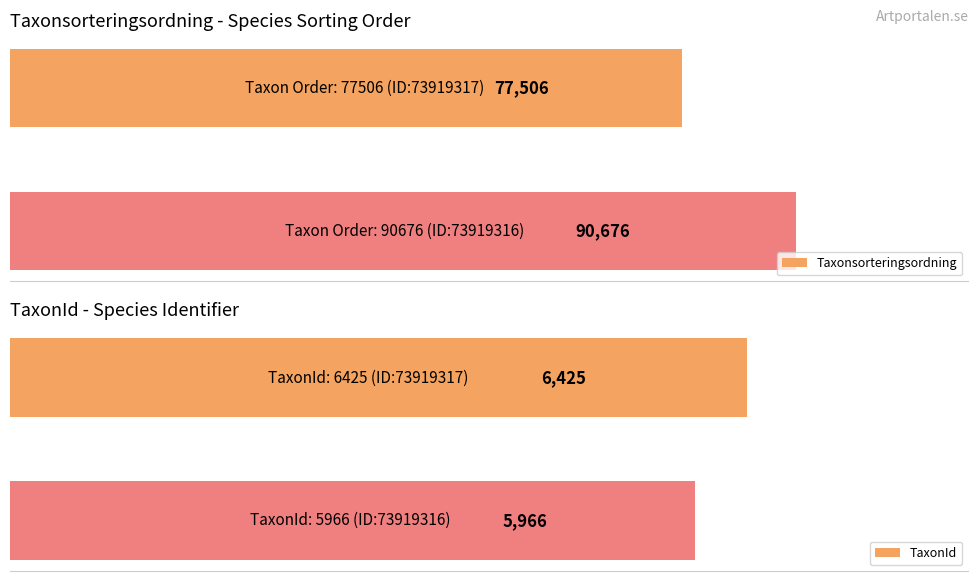

True or false: Taxonsorteringsordning has a value of 21516 at 1.

False